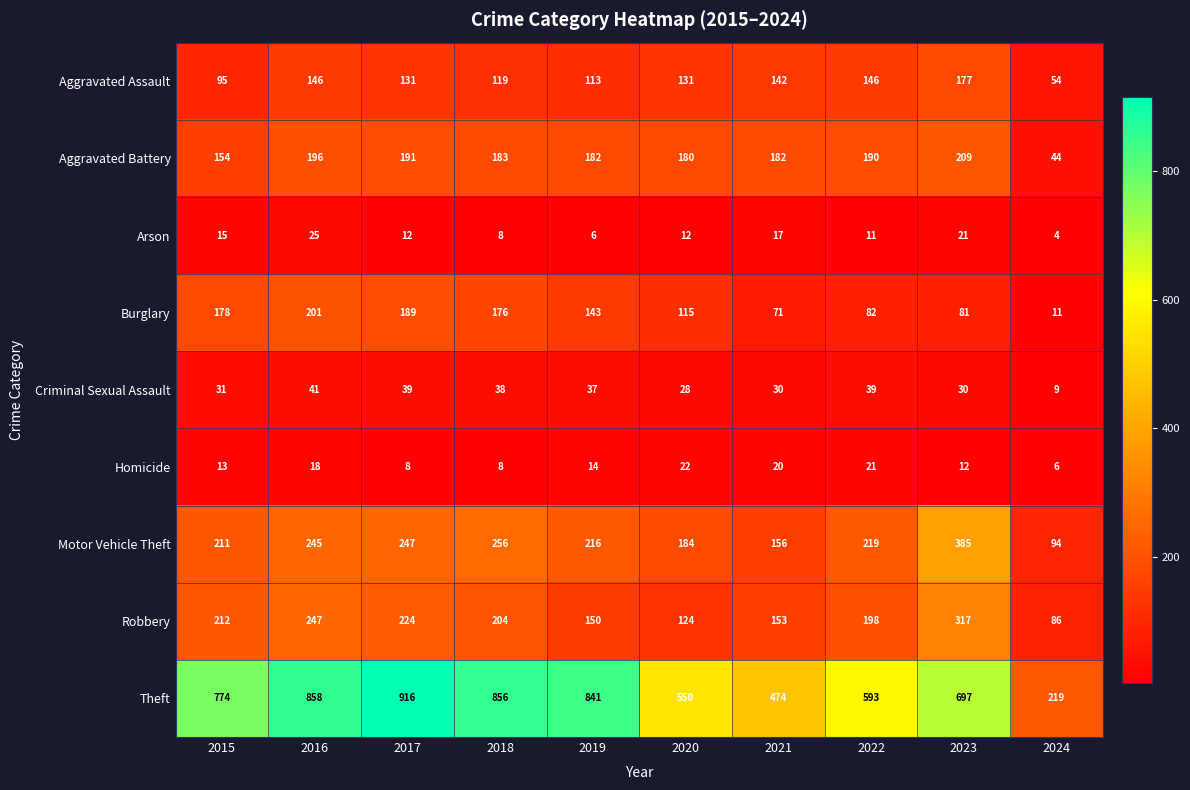

Between 2019 and 2022, which series saw the biggest shift?

Theft